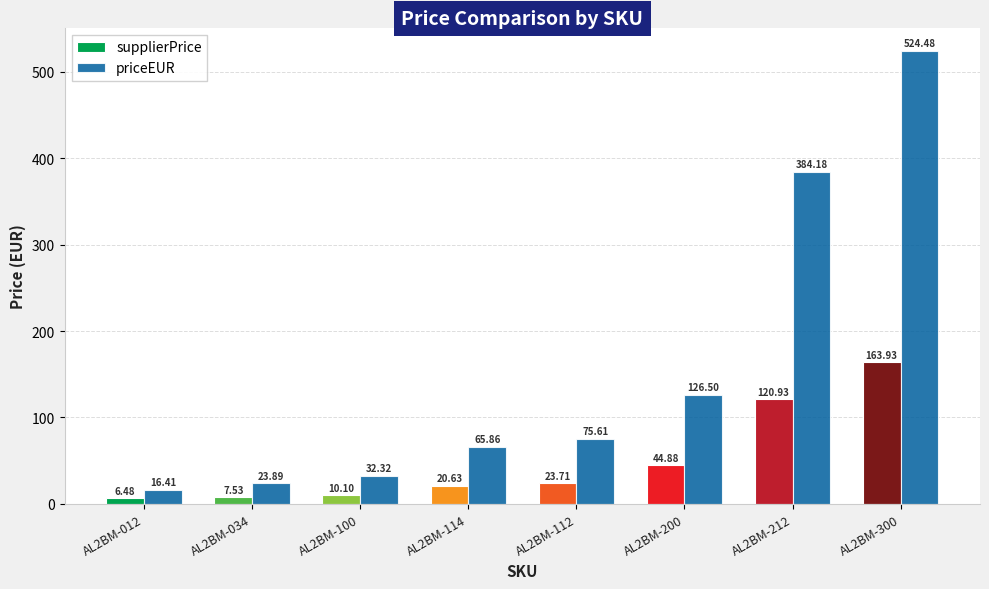

What is the value of the priceEUR bar at the 5th from the left?

75.6